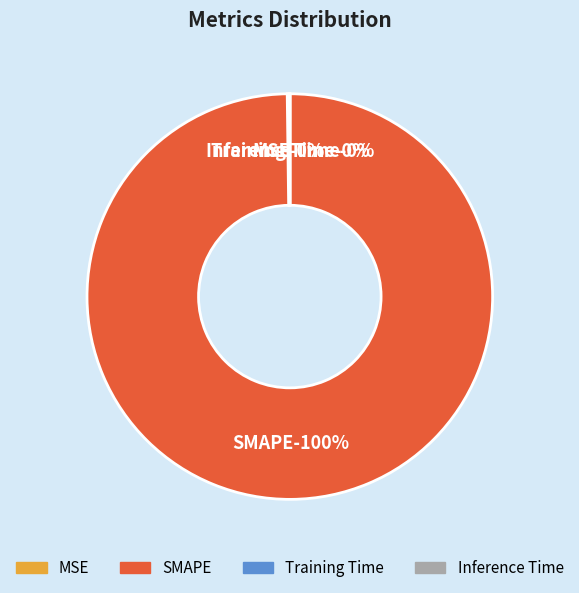

The MSE slice represents 0% of the pie. True or false?

True